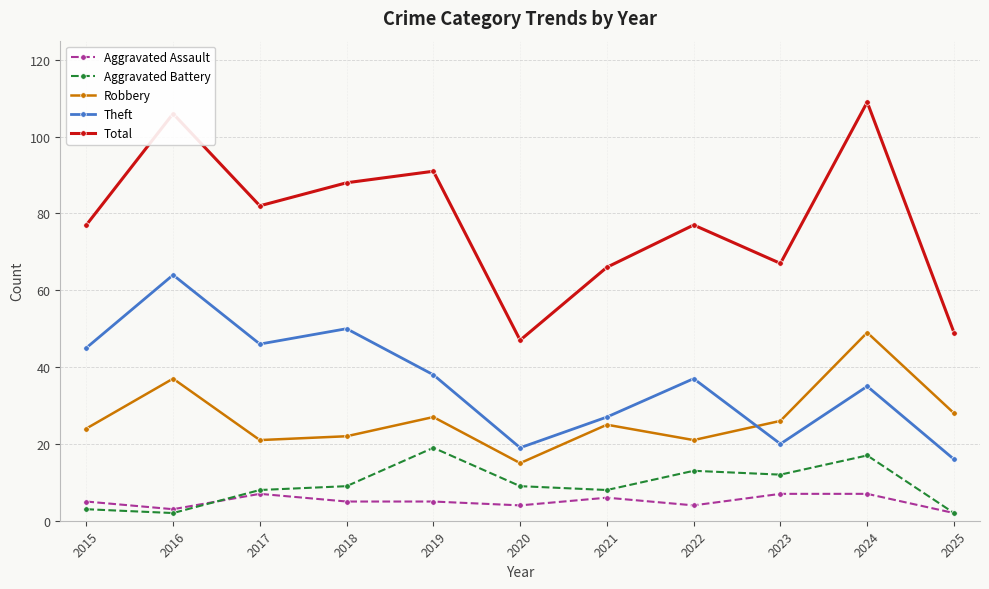

What is the difference between the maximum and minimum values in the Total series?

62